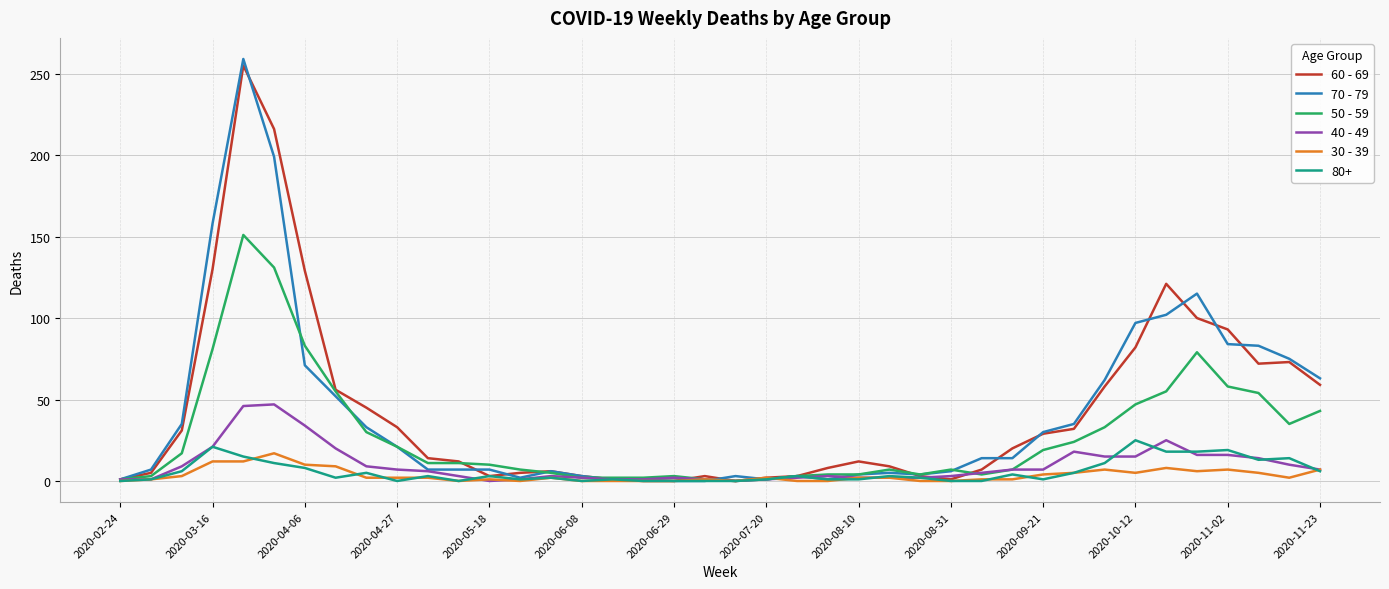

Which series has the largest range (max minus min)?

70 - 79